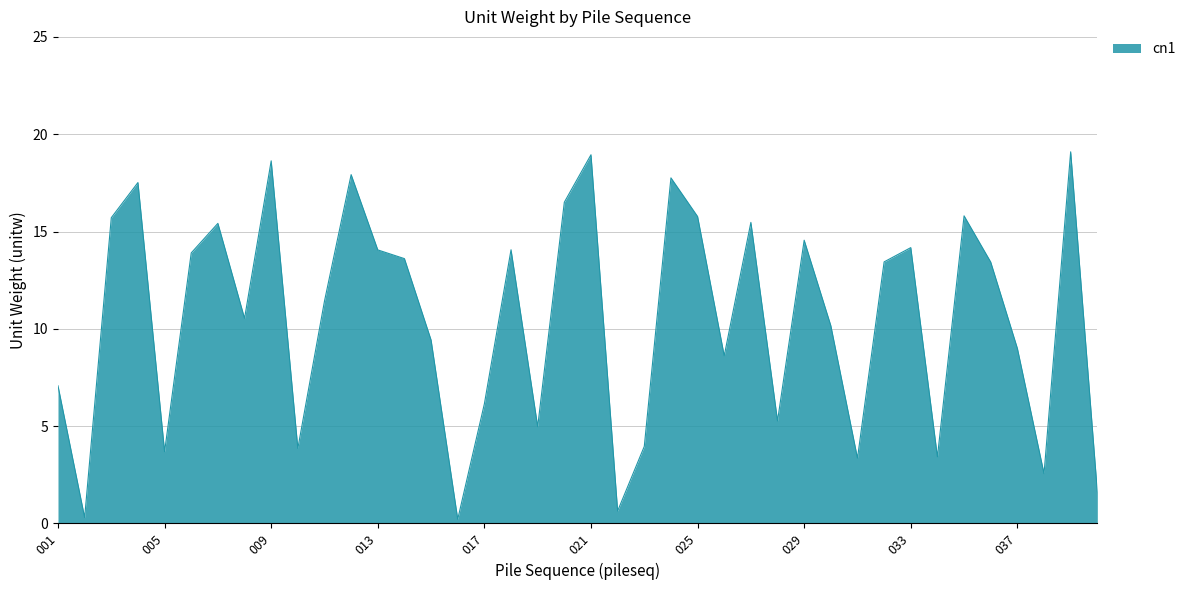

What is the difference between the second highest and minimum values?

18.7